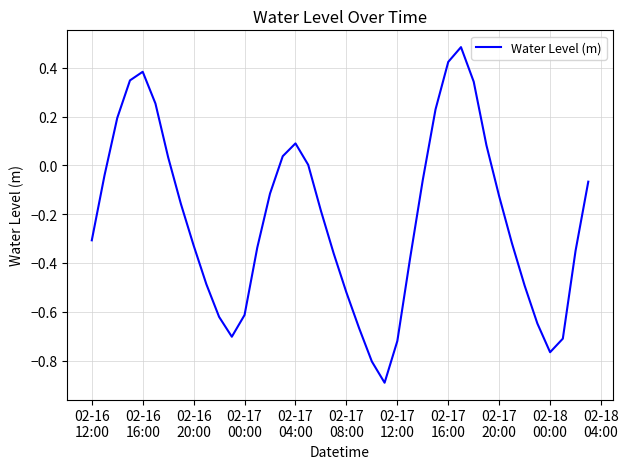

Does the chart display data point markers on the line(s)?

No